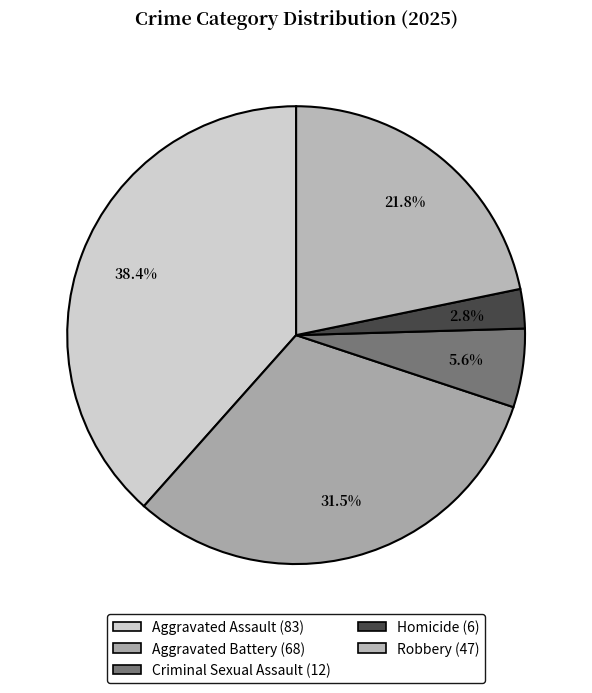

Rank the categories by value from lowest to highest.

Homicide, Criminal Sexual Assault, Robbery, Aggravated Battery, Aggravated Assault